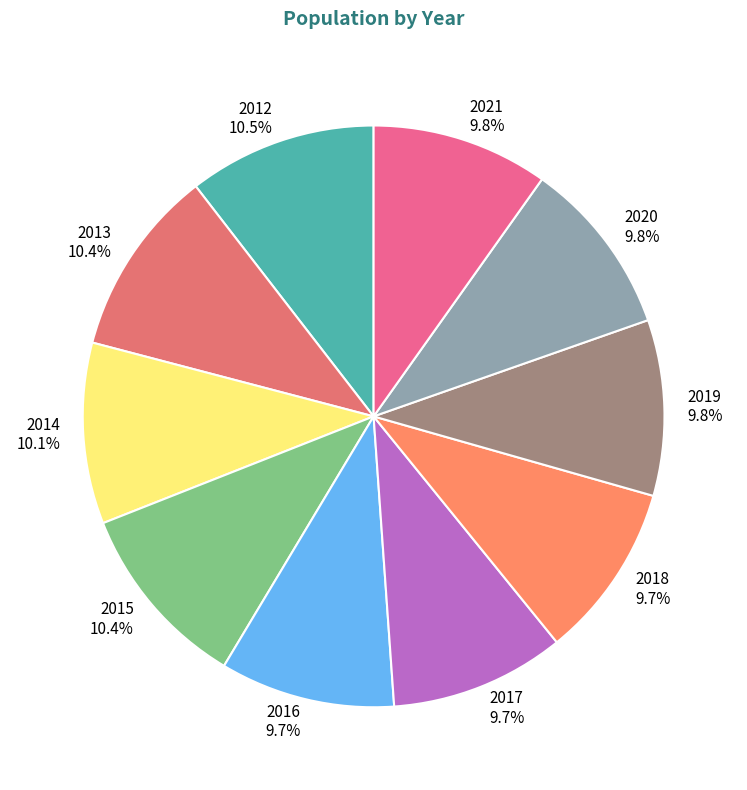

Which has a higher value, 2017 or 2012?

2012